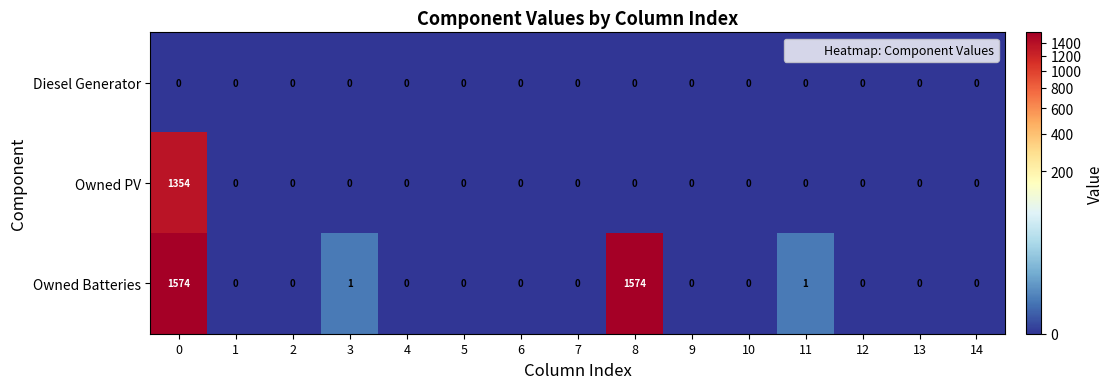

Which series has the largest total across all categories?

Owned Batteries